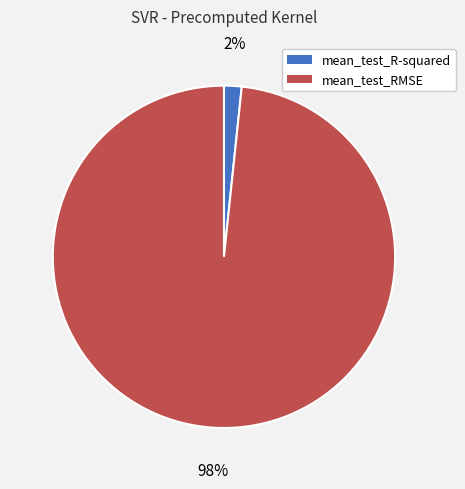

True or false: mean_test_R-squared accounts for 15% of the total.

False